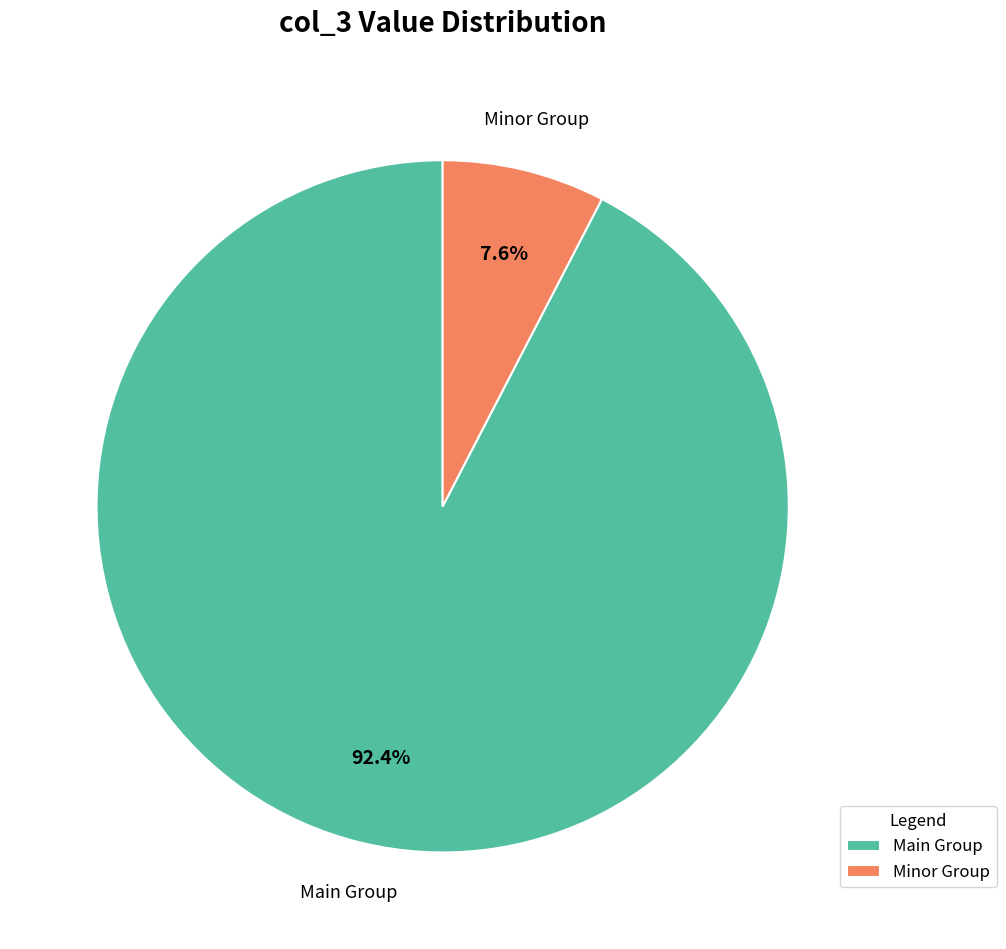

Which slice is the largest?

Main Group